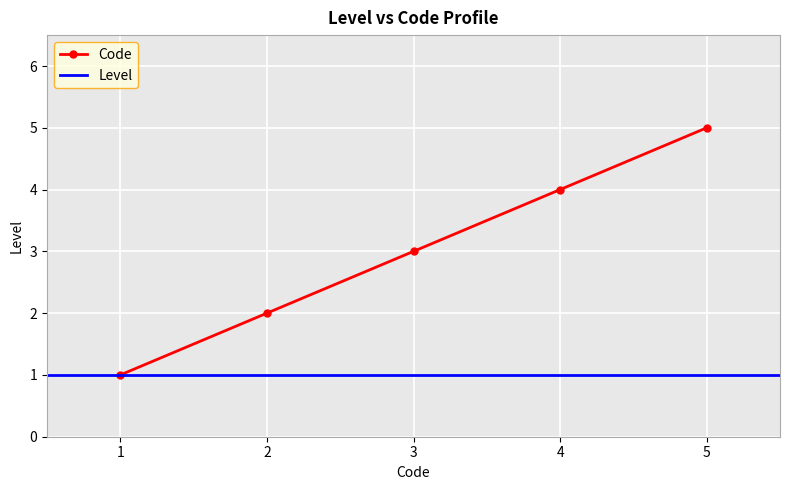

True or false: Code has more than 1 points higher than both neighbors.

False